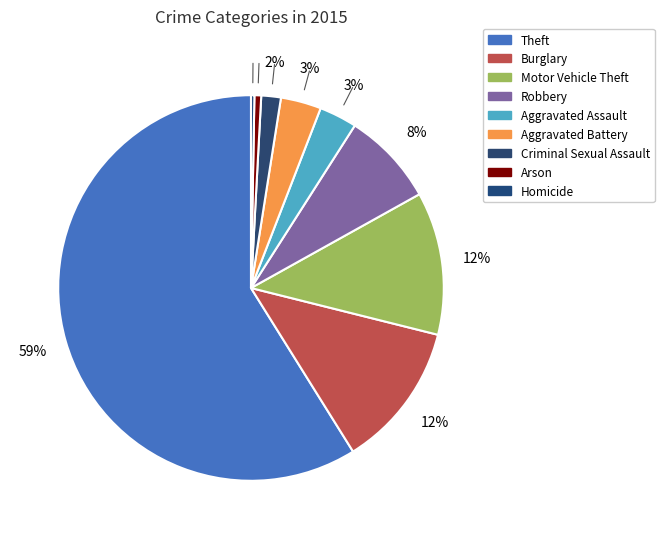

What portion of the pie excludes Arson?

99.4%